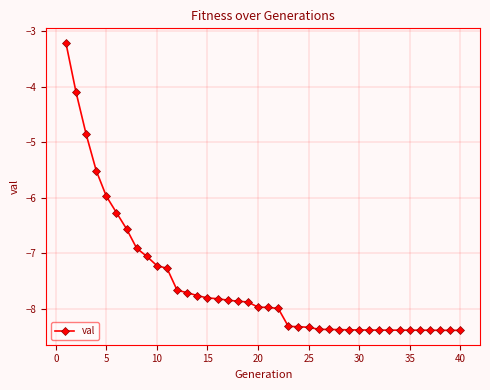

What is the value of the 28th point from the left?

-8.4